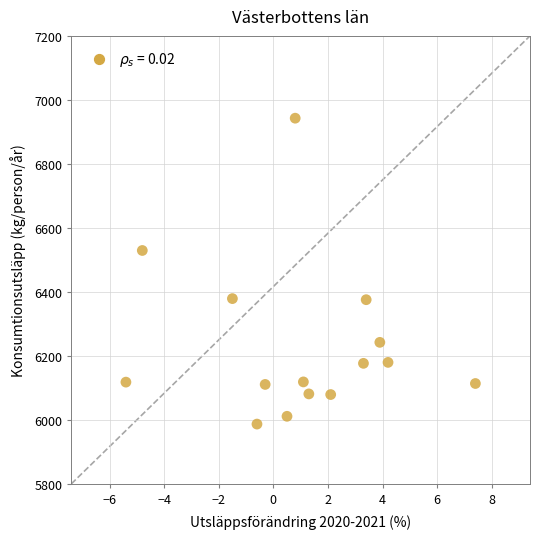

What is the range of Y values (max minus min)?

955.9